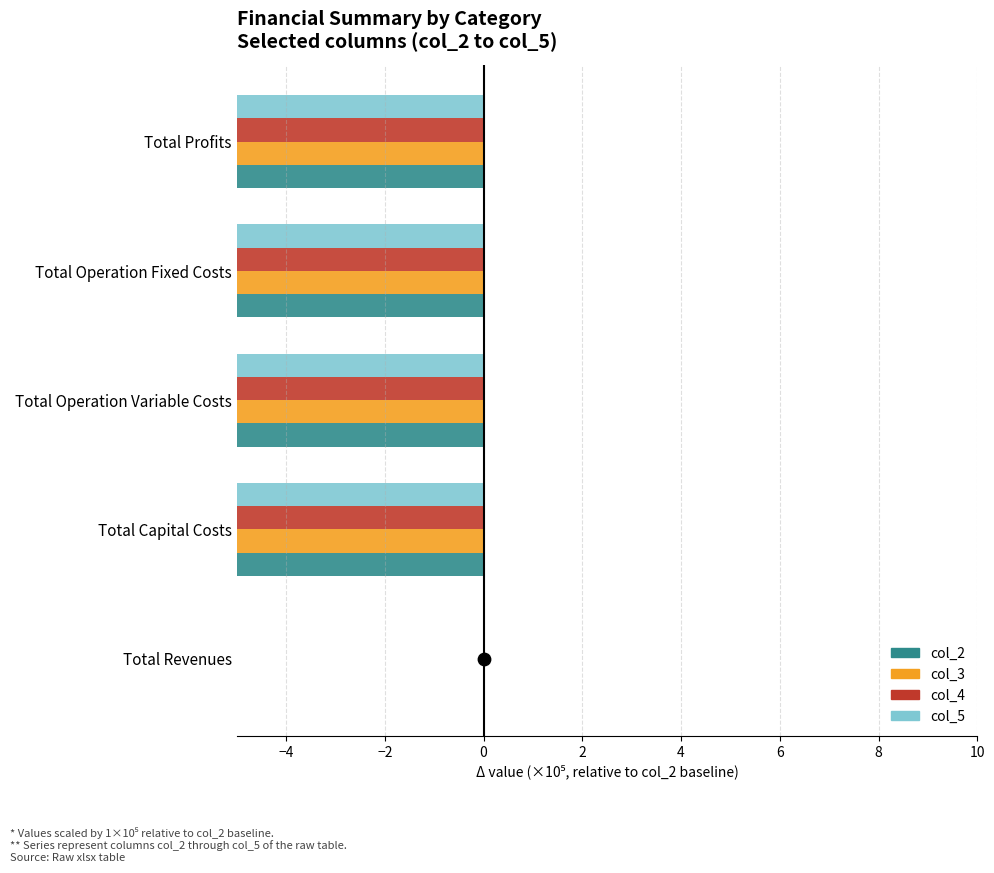

Which series contains the highest Y value?

col_2